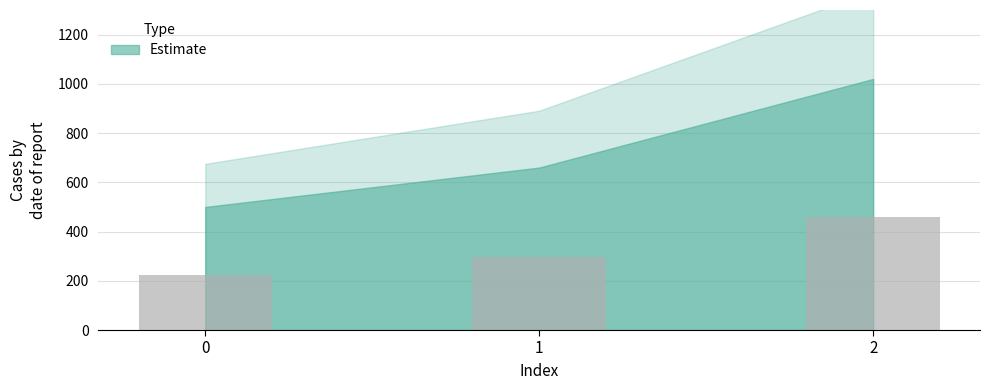

What is the maximum value shown in the chart?

459